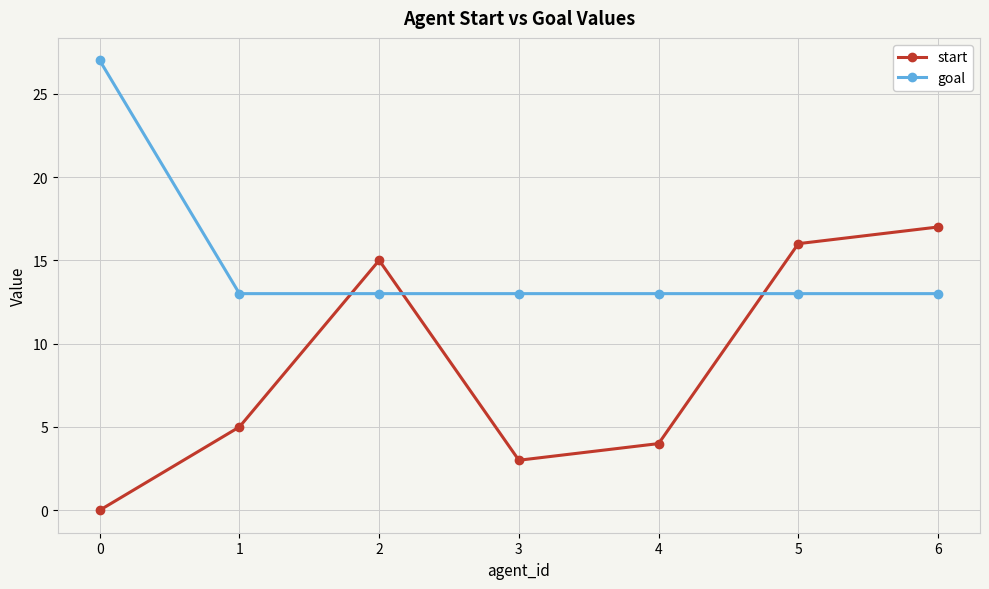

At which label does start reach its peak?

6